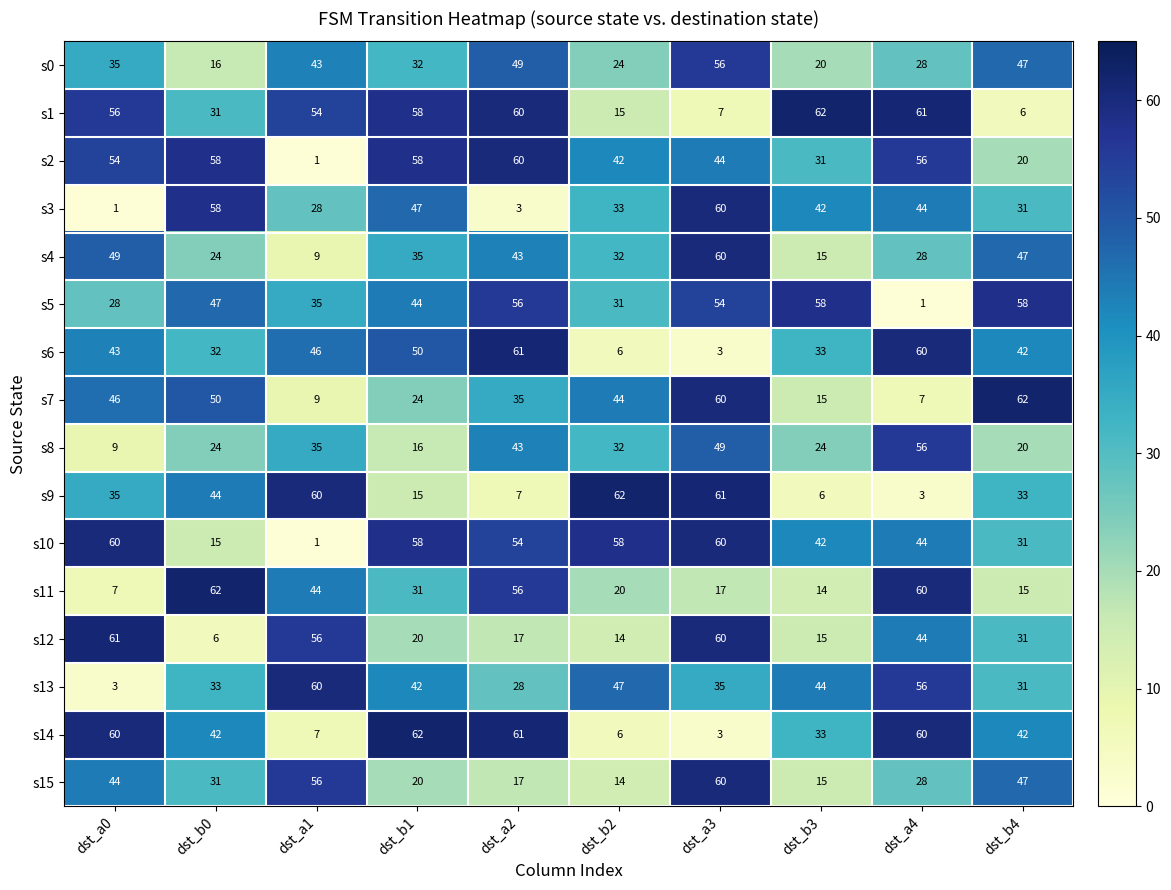

What is the spread (max minus min) of values at dst_b4?

56